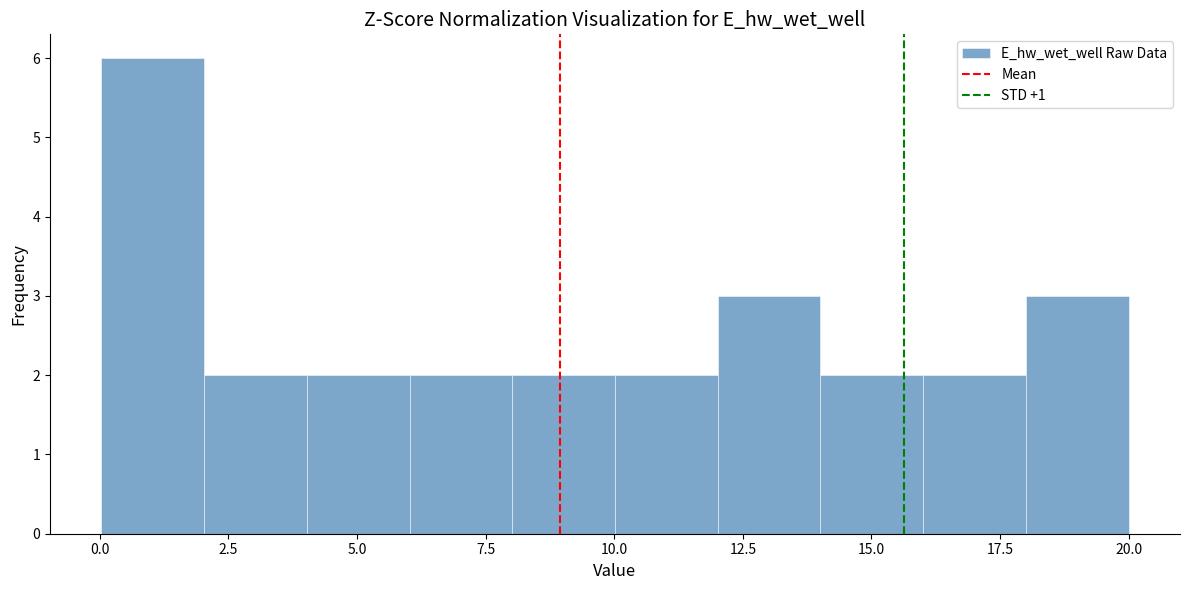

Read against the x-axis, roughly where is the centre of the tallest bar?

1.0